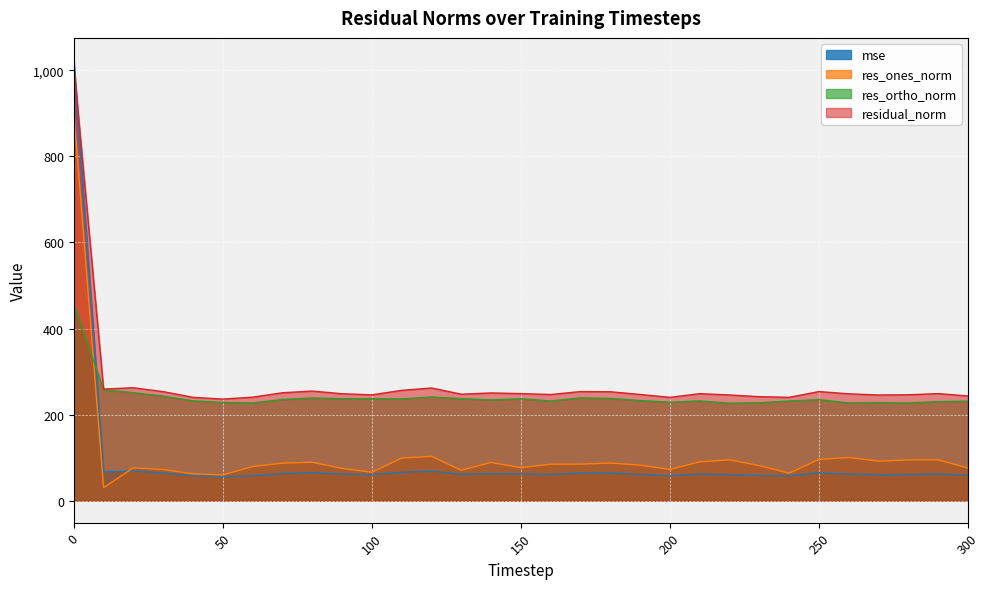

Which series ends up on top after the final intersection of res_ortho_norm and res_ones_norm?

res_ortho_norm